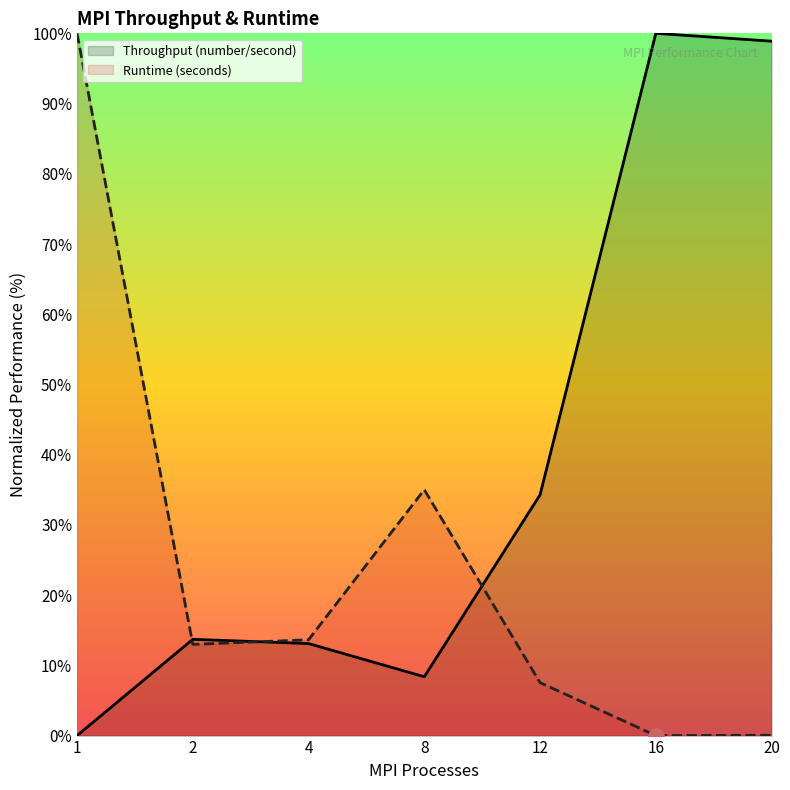

Which series reaches the maximum Y coordinate?

Throughput (number/second)